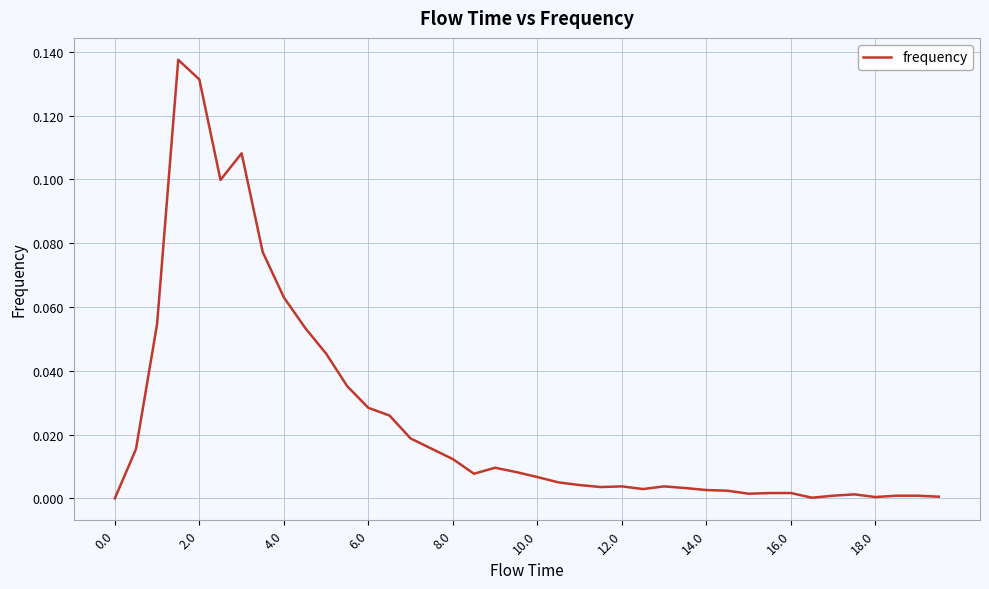

Is this an area chart (filled region under the line)?

No